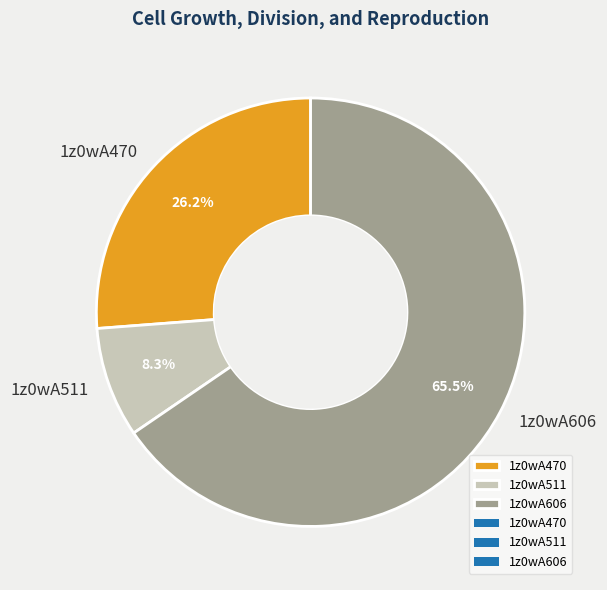

Is 1z0wA606 the majority of the pie?

Yes